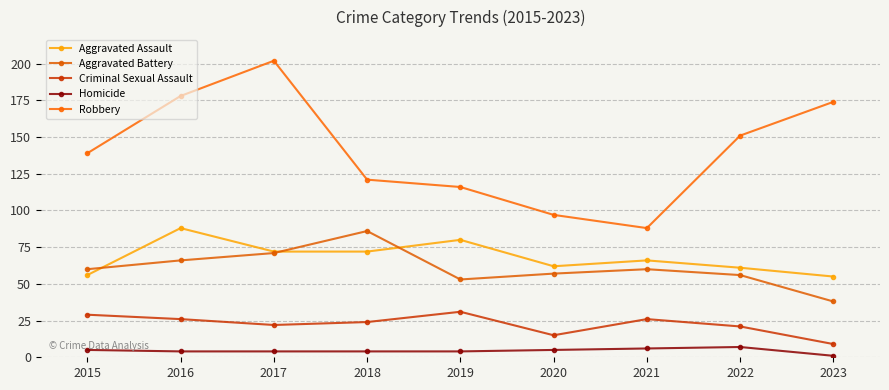

What is the approximate value of Homicide at 2017?

4